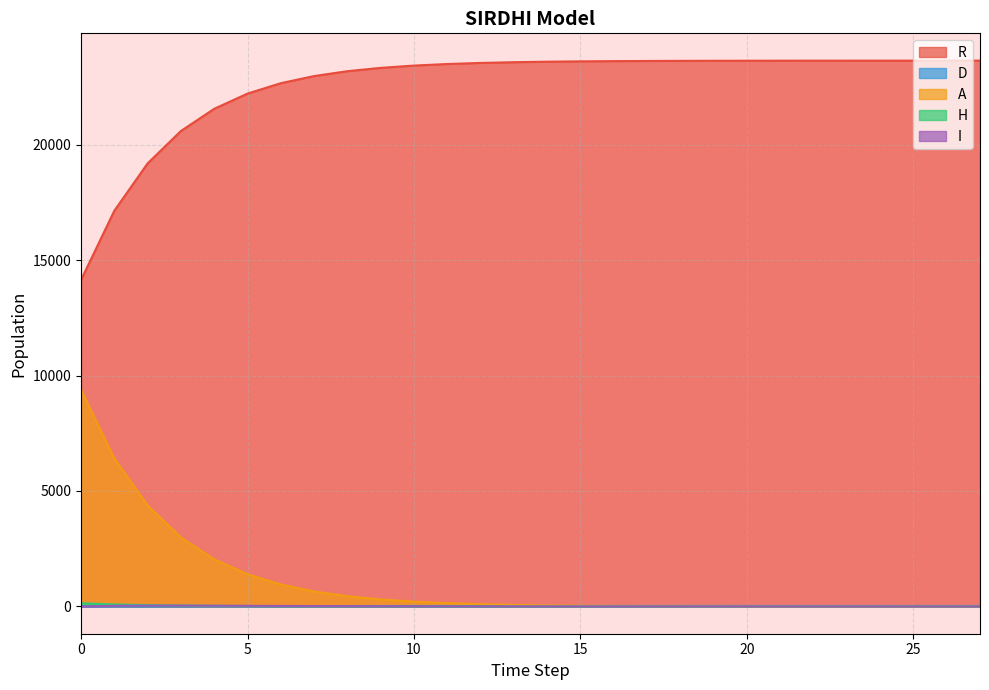

True or false: R and A intersect in this chart.

False